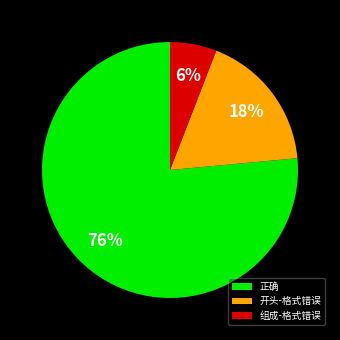

True or false: 开头-格式错误 accounts for 11% of the total.

False